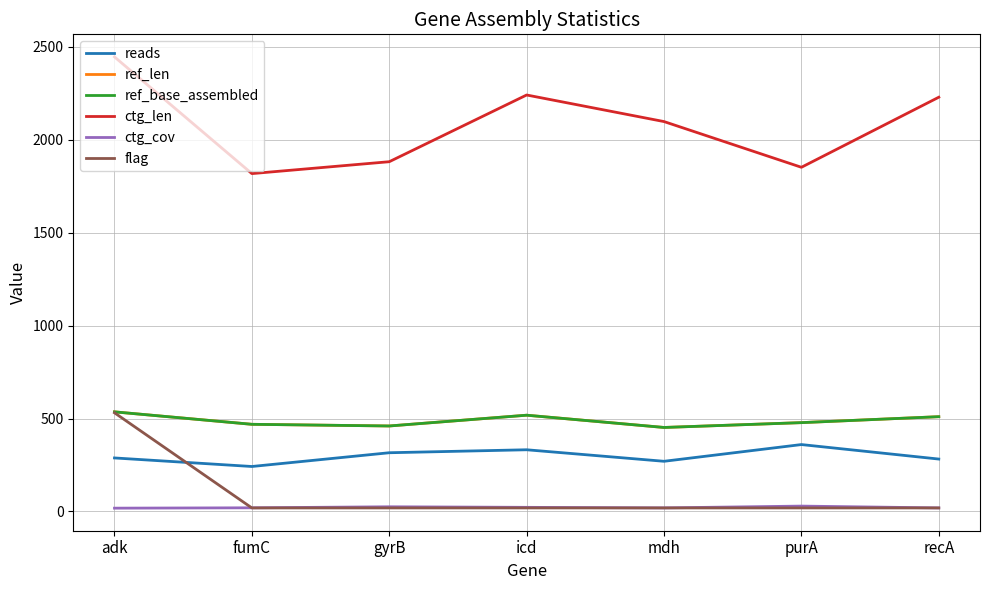

What is the minimum value shown in the chart?

17.8